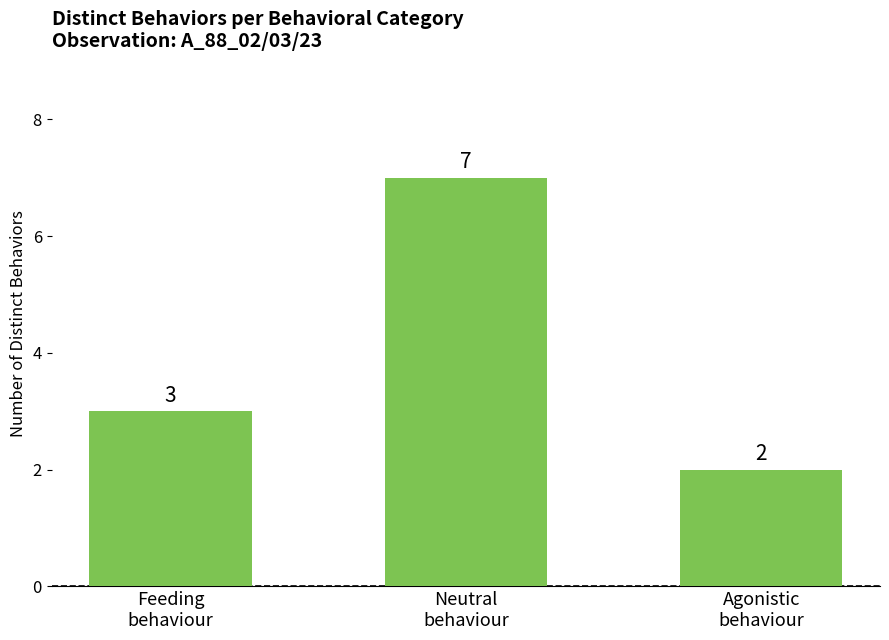

Reading left to right, list all the values displayed in this chart.

Feeding
behaviour=3	Neutral
behaviour=7	Agonistic
behaviour=2